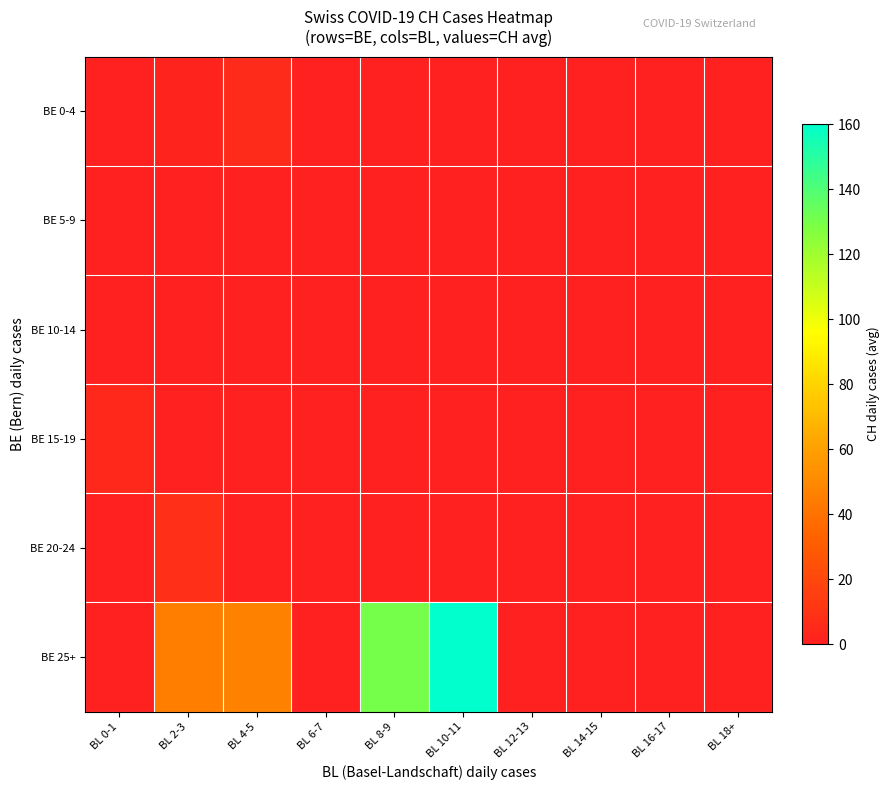

Which has a higher value, BL 14-15 or BL 0-1?

BL 14-15